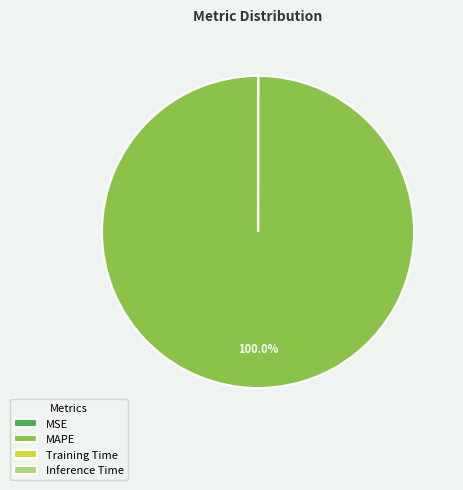

What is the majority slice?

MAPE